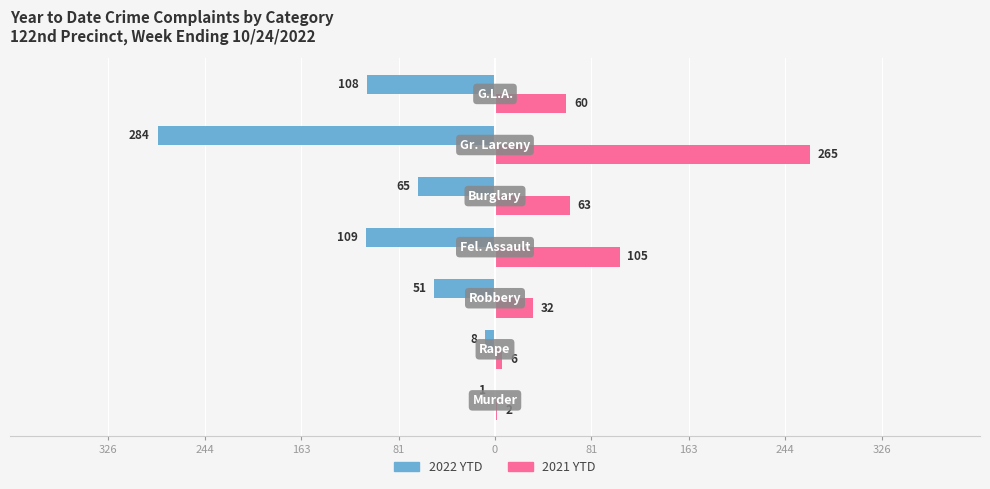

What are all the series names shown in the legend?

2022 YTD, 2021 YTD